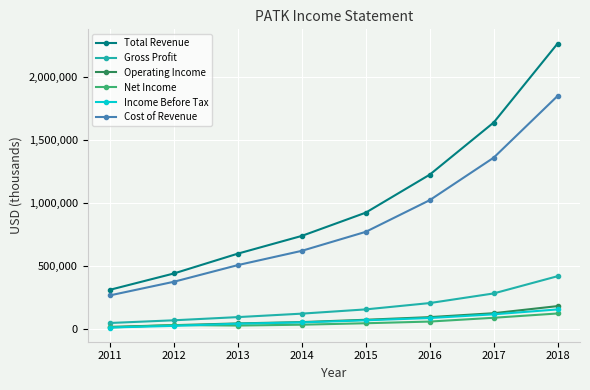

What is the difference between the maximum and minimum values in the Net Income series?

111300